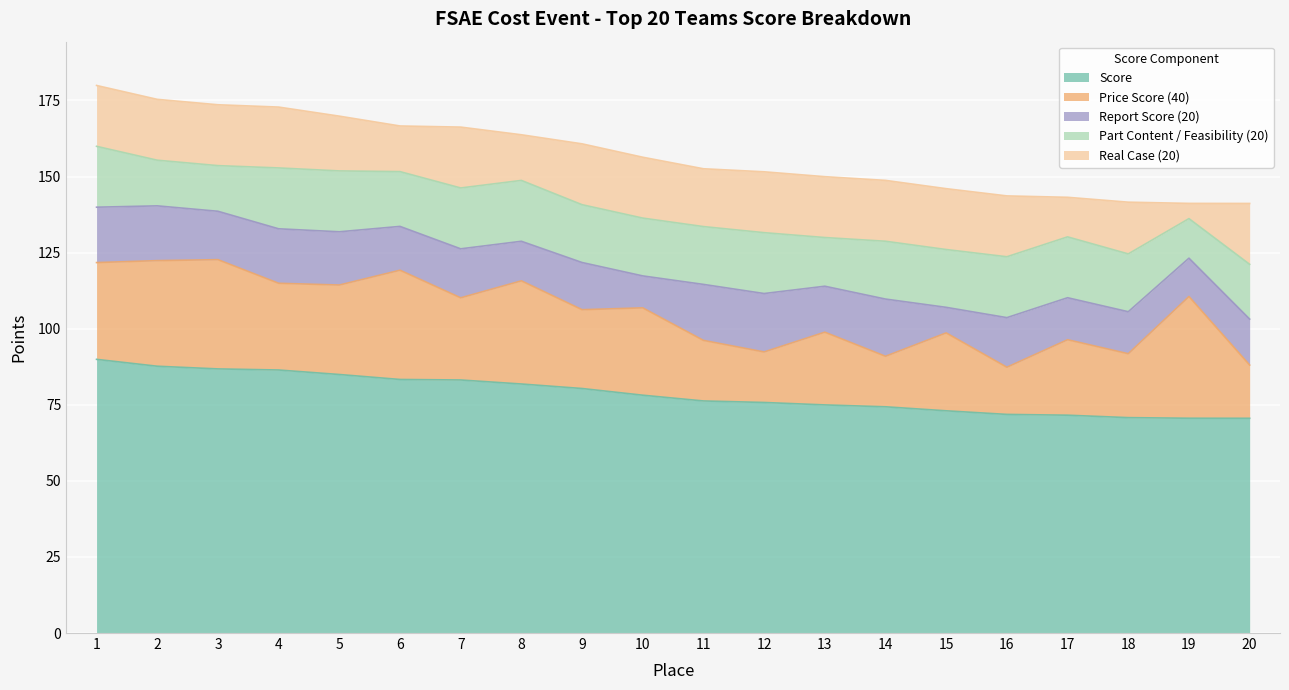

In Part Content / Feasibility (20), how many points are lower than both neighbors (excluding endpoints)?

3